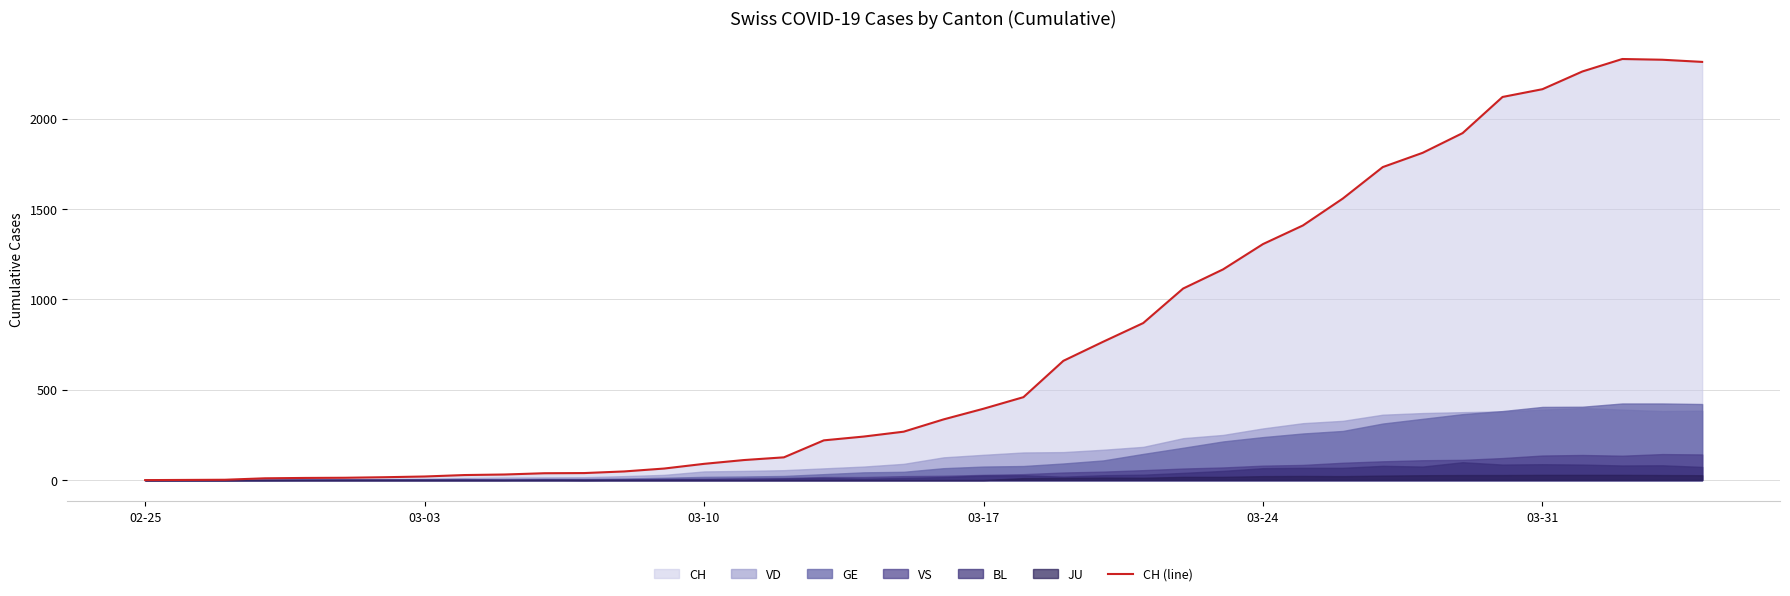

Count the number of categories in the chart.

40